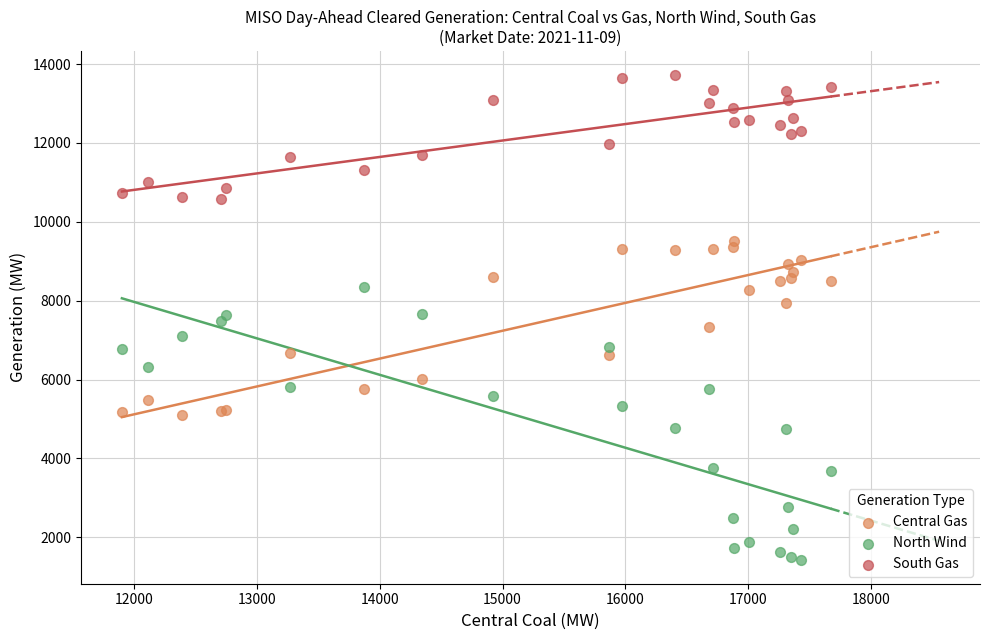

What is the X range (max minus min) for the scatter plot?

5771.9